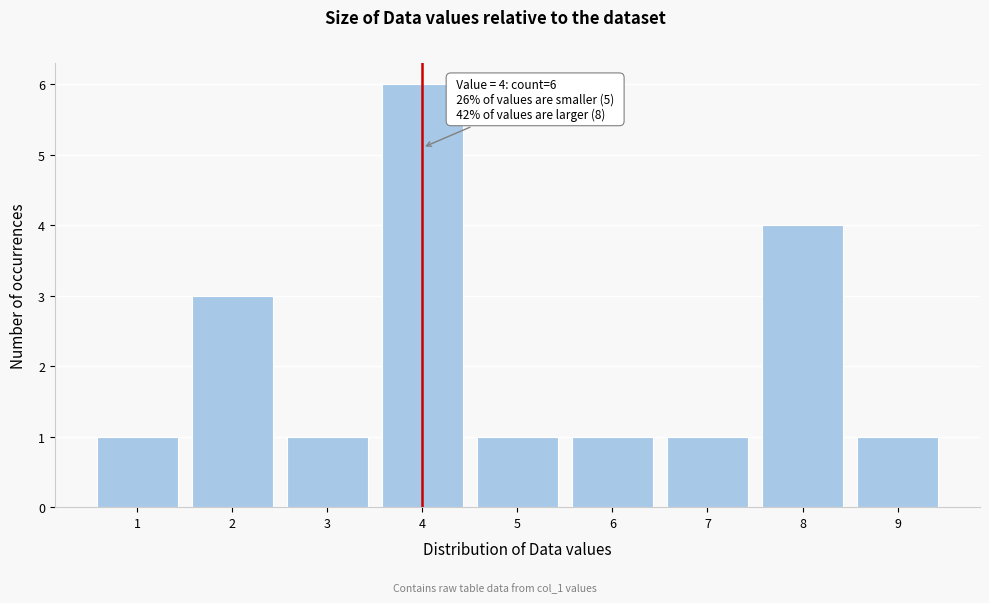

Which range on the x-axis has the tallest bar?

3.5 to 4.5